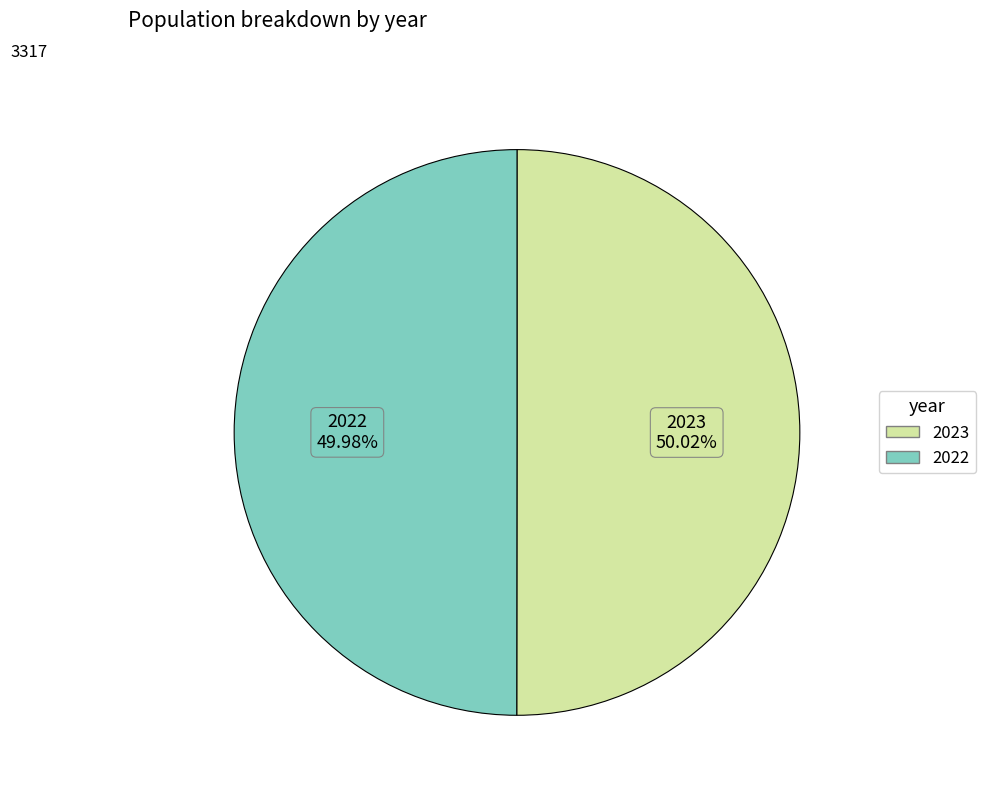

The 2023 slice represents 50% of the pie. True or false?

True